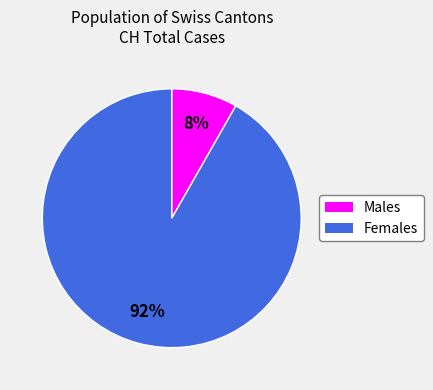

Is there a majority slice in this chart?

Yes